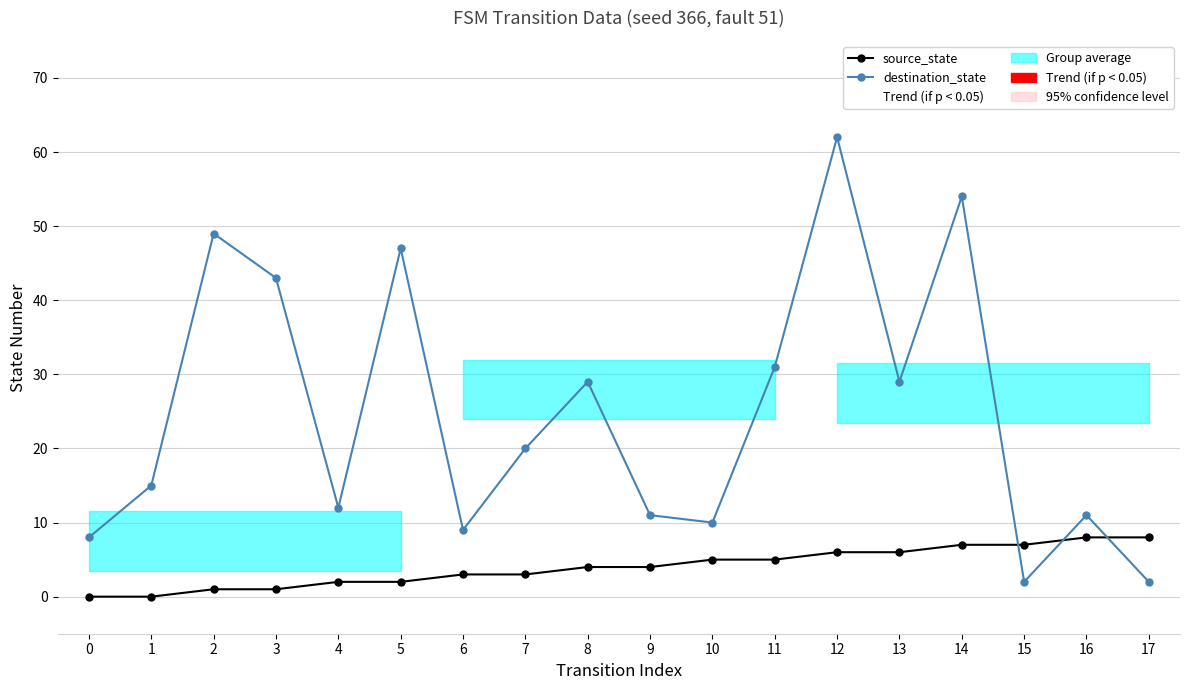

List the series in order of their peak value, lowest first.

source_state, destination_state